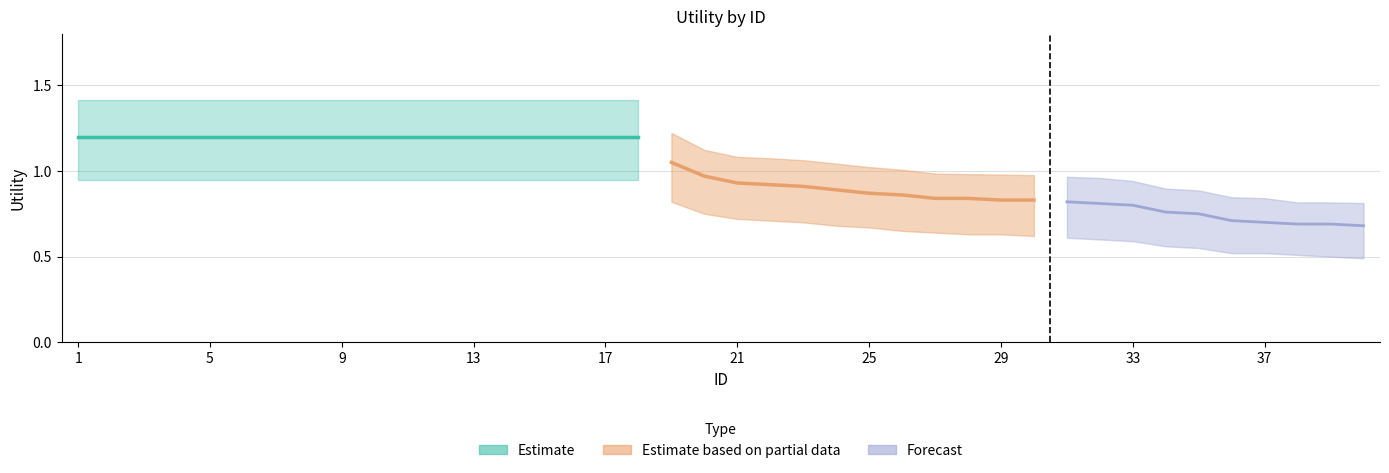

Is the value of mid at 13 greater than the value of high at 36?

Yes